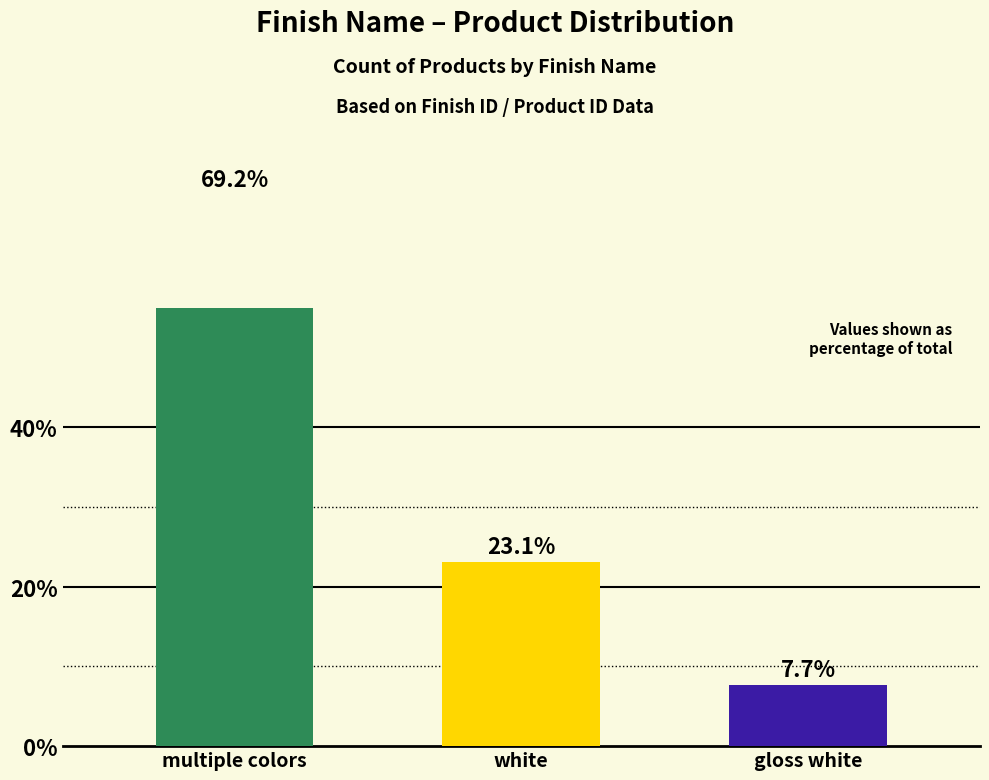

Which has a higher value, white or multiple colors?

multiple colors